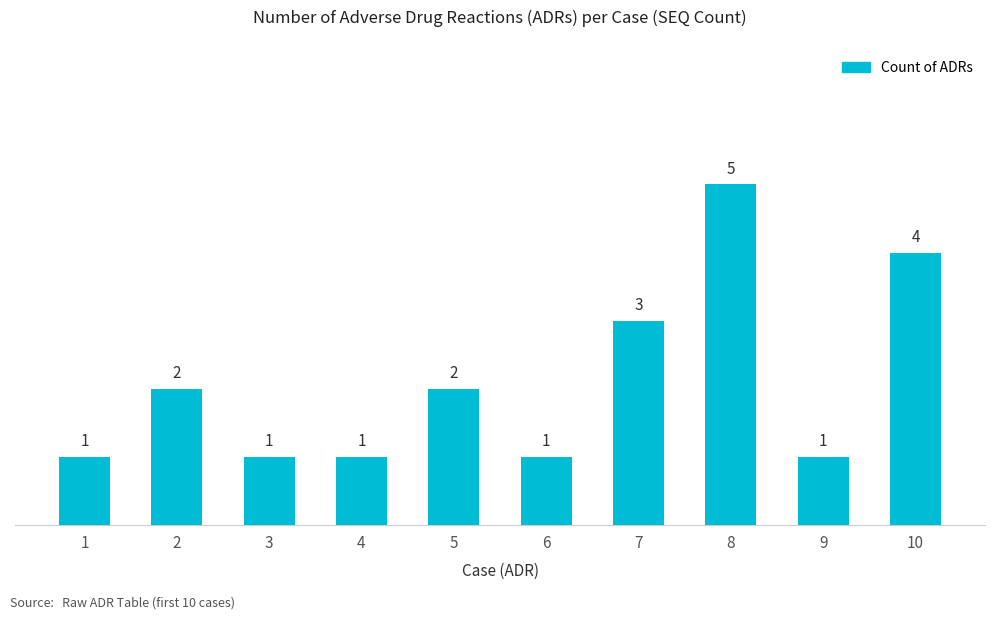

Reading left to right, transcribe all the data shown in this chart.

1	2	1	1	2	1	3	5	1	4